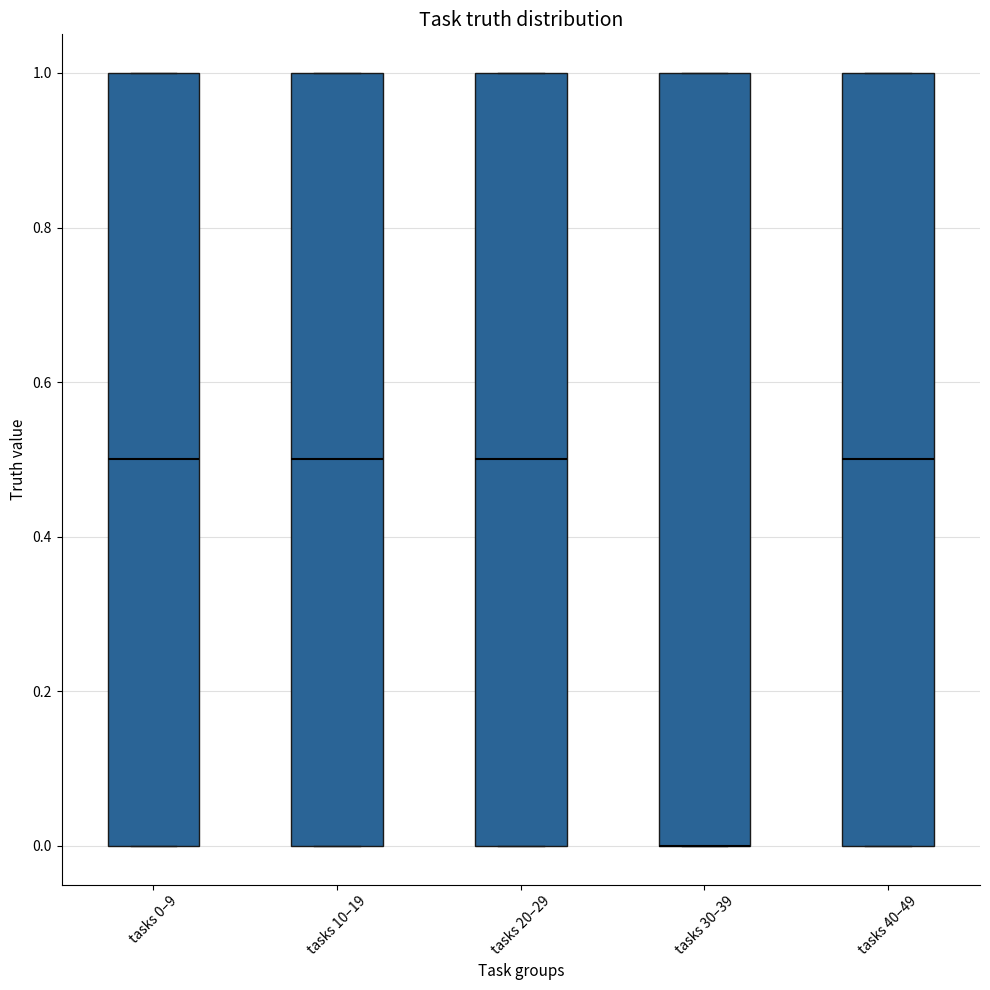

Reading left to right, read every box against the y-axis: the position of its median line, the range the box covers, and the ends of its whiskers. The values are not printed on the chart, so give them approximately, as read against the axis.

tasks 0–9: median 0.5, box 0.0 to 1.0, whiskers 0.0 to 1.0
tasks 10–19: median 0.5, box 0.0 to 1.0, whiskers 0.0 to 1.0
tasks 20–29: median 0.5, box 0.0 to 1.0, whiskers 0.0 to 1.0
tasks 30–39: median 0.0 (drawn on the box's lower edge), box 0.0 to 1.0, whiskers 0.0 to 1.0
tasks 40–49: median 0.5, box 0.0 to 1.0, whiskers 0.0 to 1.0